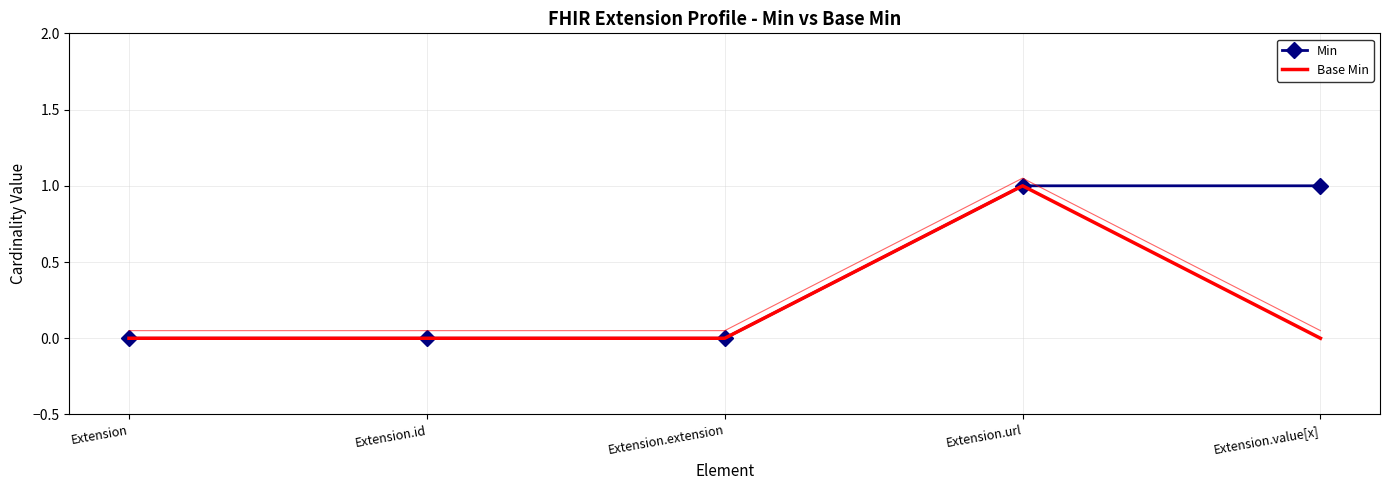

Reading left to right, list all the values displayed in this chart.

Min: Extension=0	Extension.id=0	Extension.extension=0	Extension.url=1	Extension.value[x]=1
Base Min: Extension=0	Extension.id=0	Extension.extension=0	Extension.url=1	Extension.value[x]=0